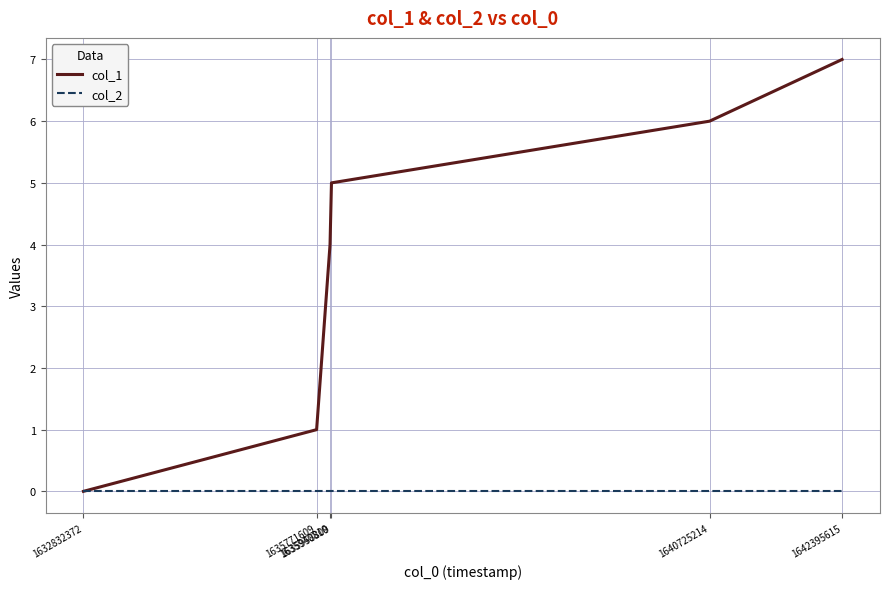

What is the difference between the maximum and minimum values in the col_1 series?

7